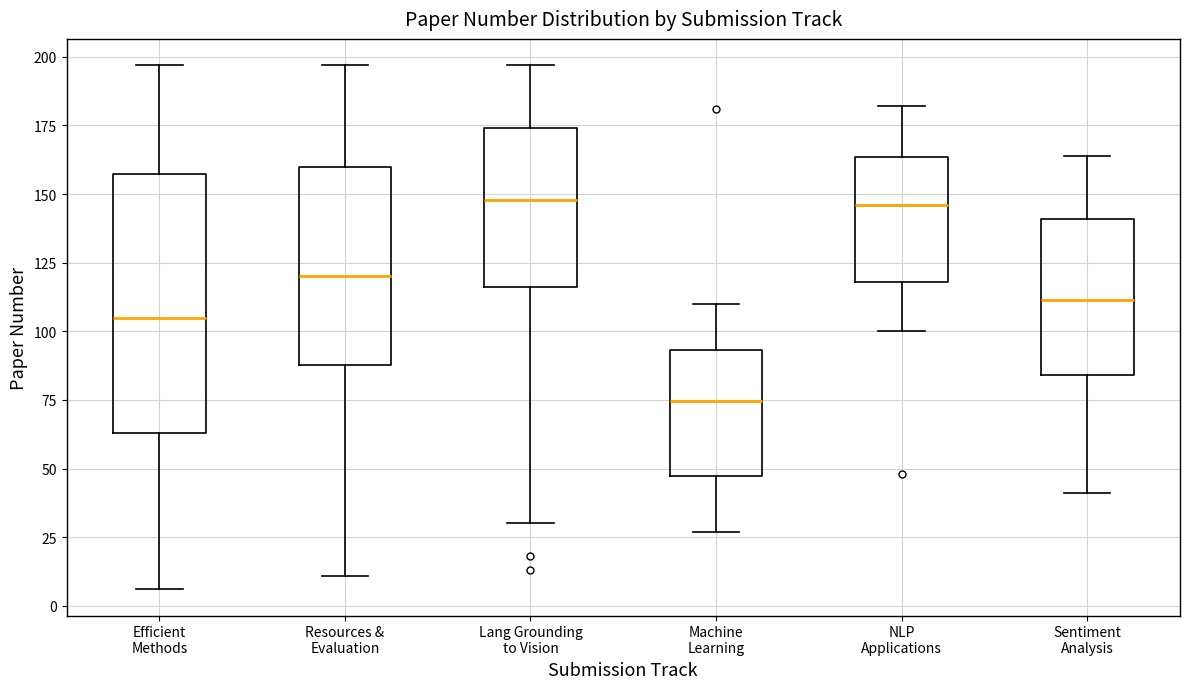

Which box has the lowest median line?

Machine Learning